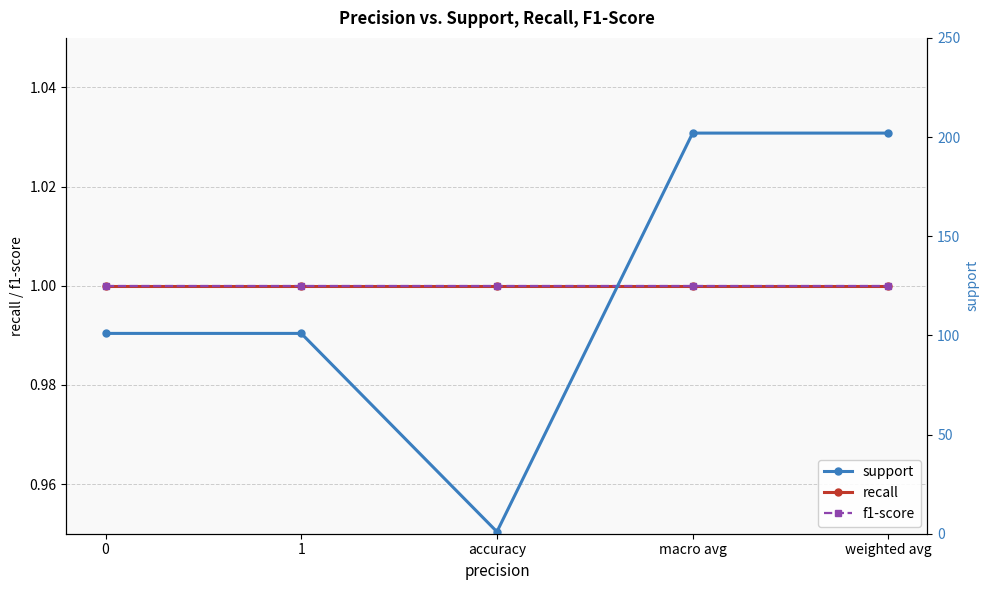

At macro avg, list the series in order from largest to smallest.

support, recall, f1-score